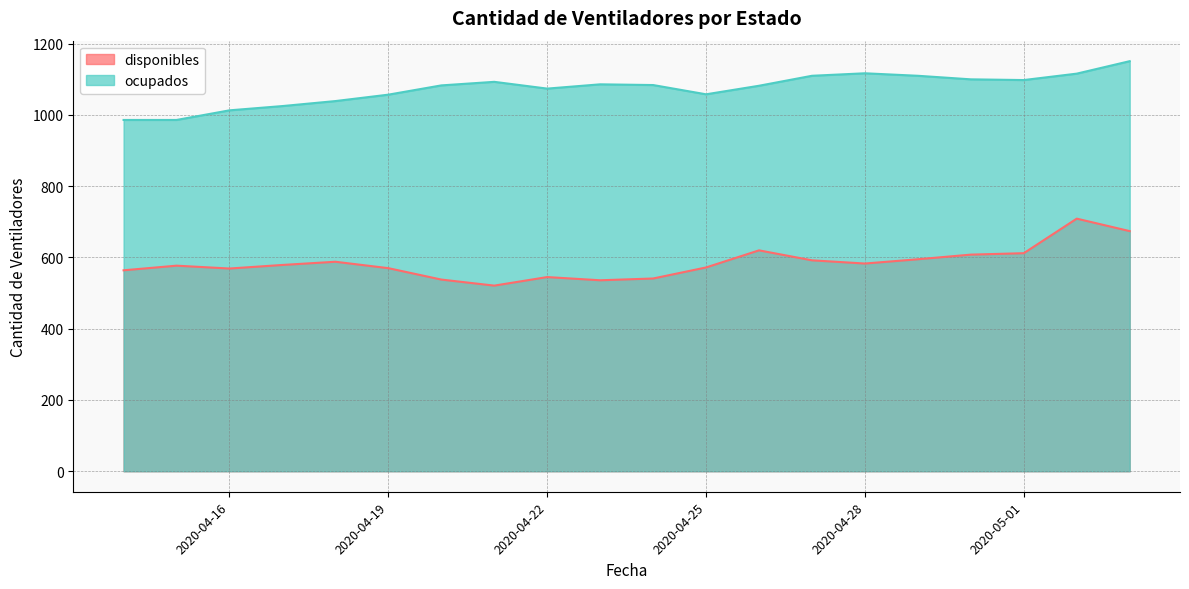

Does the chart display data point markers on the line(s)?

No